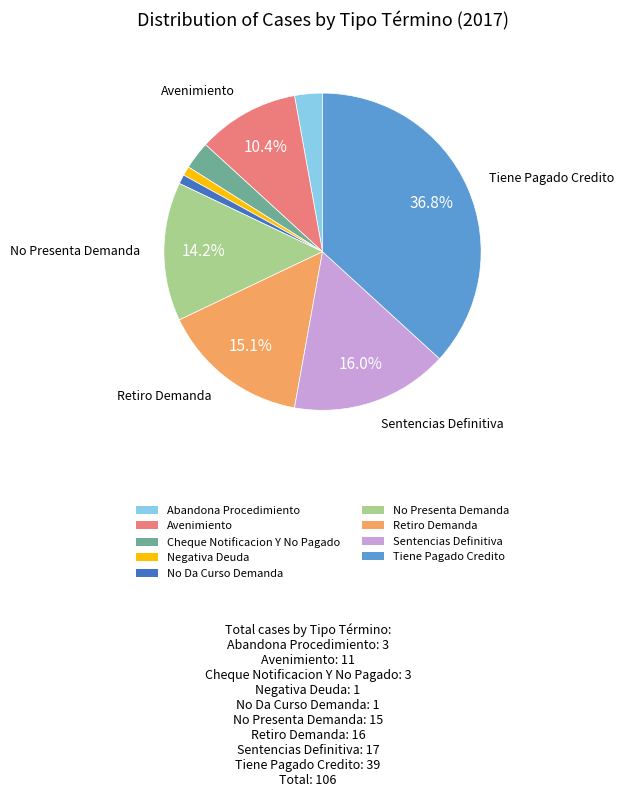

Which category has the biggest portion of the pie?

Tiene Pagado Credito